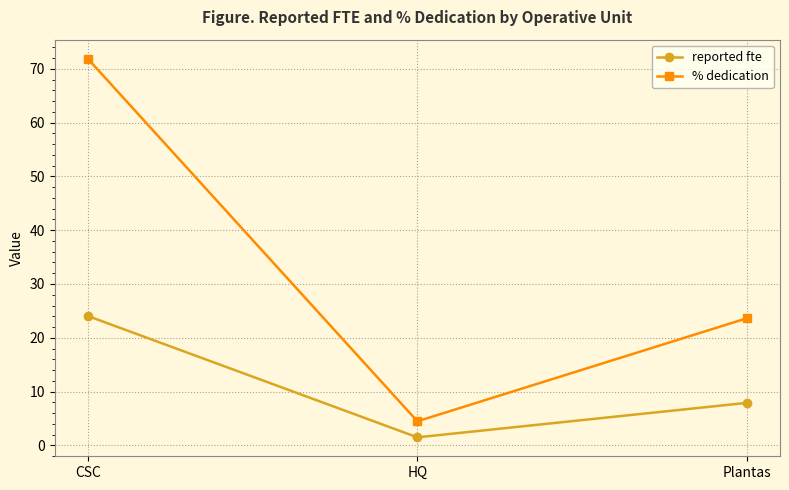

The value of reported fte at CSC is 24.1. True or false?

True